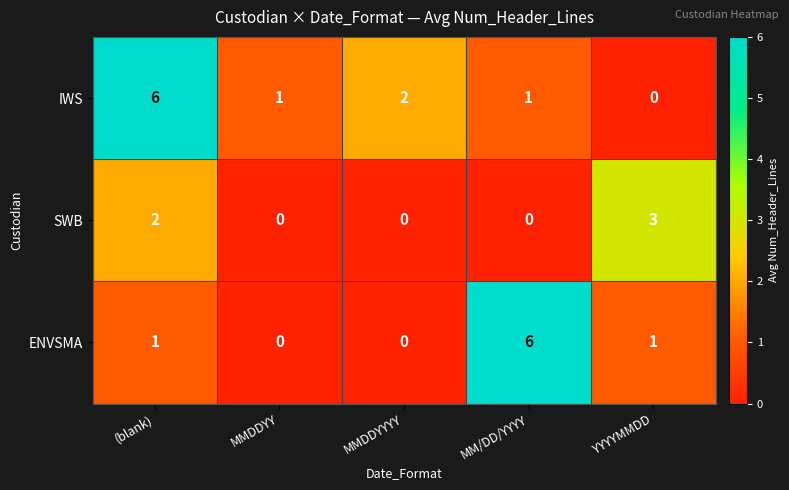

True or false: SWB has a value of 0 at MMDDYYYY.

True